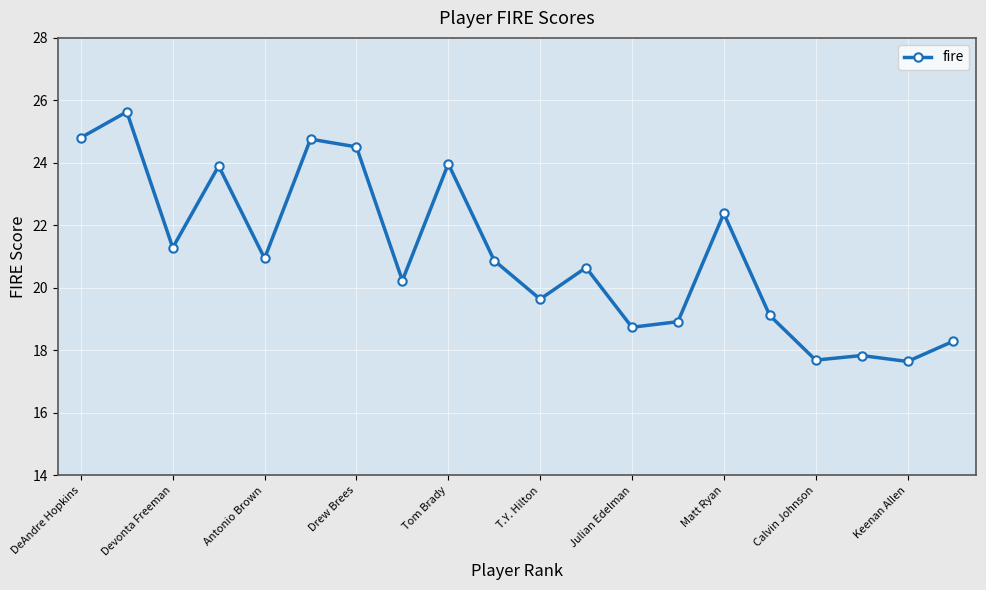

What is the value of the 20th point from the left?

18.3